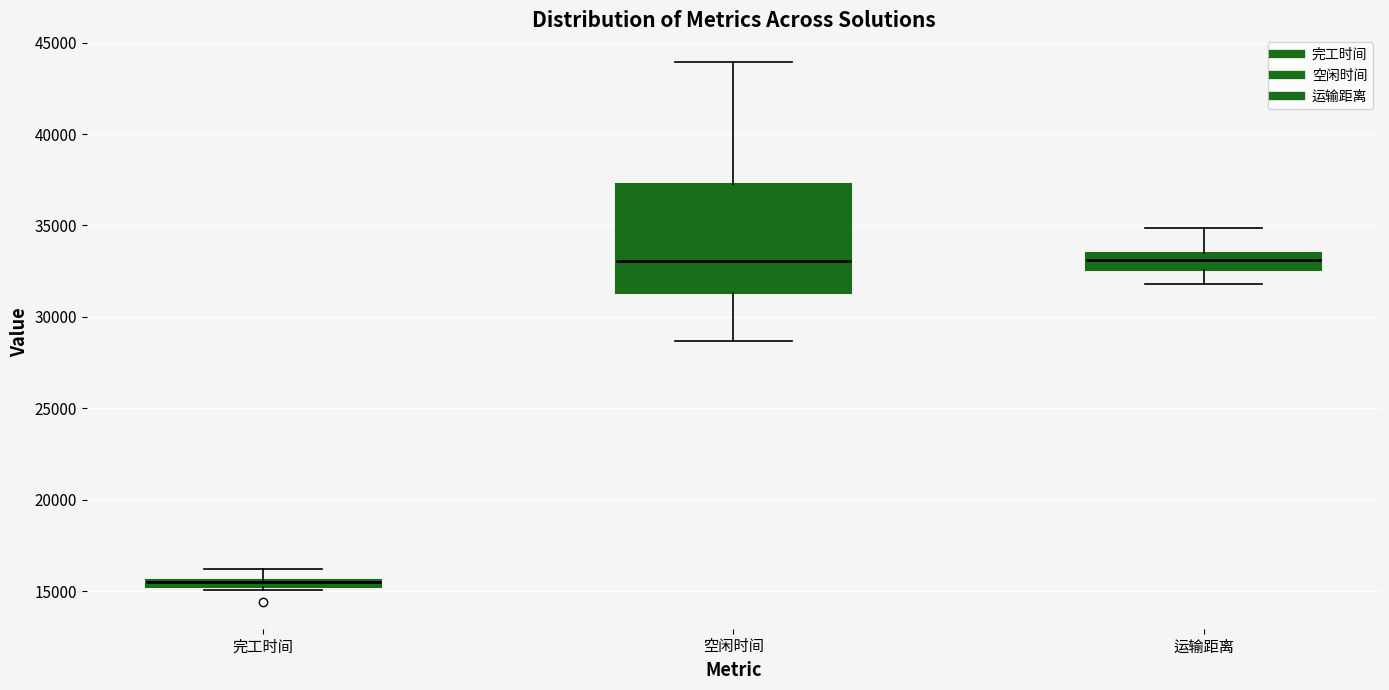

Where does the upper whisker of the box for 完工时间 end on the y-axis? The values are not printed on the chart, so give them approximately, as read against the axis.

16000